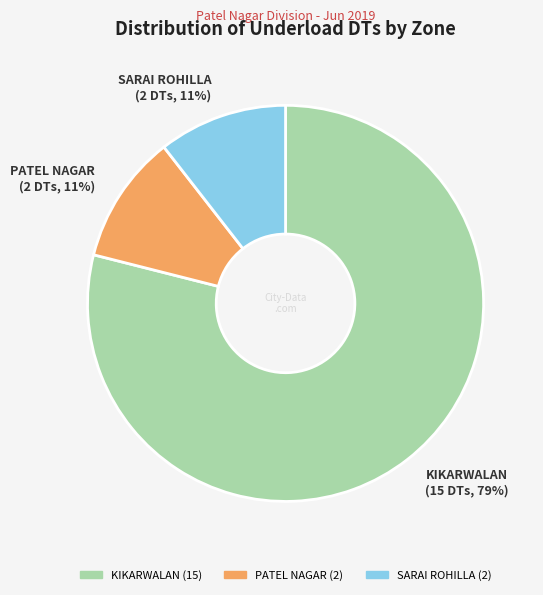

Is it true that KIKARWALAN is 79% of the pie?

True